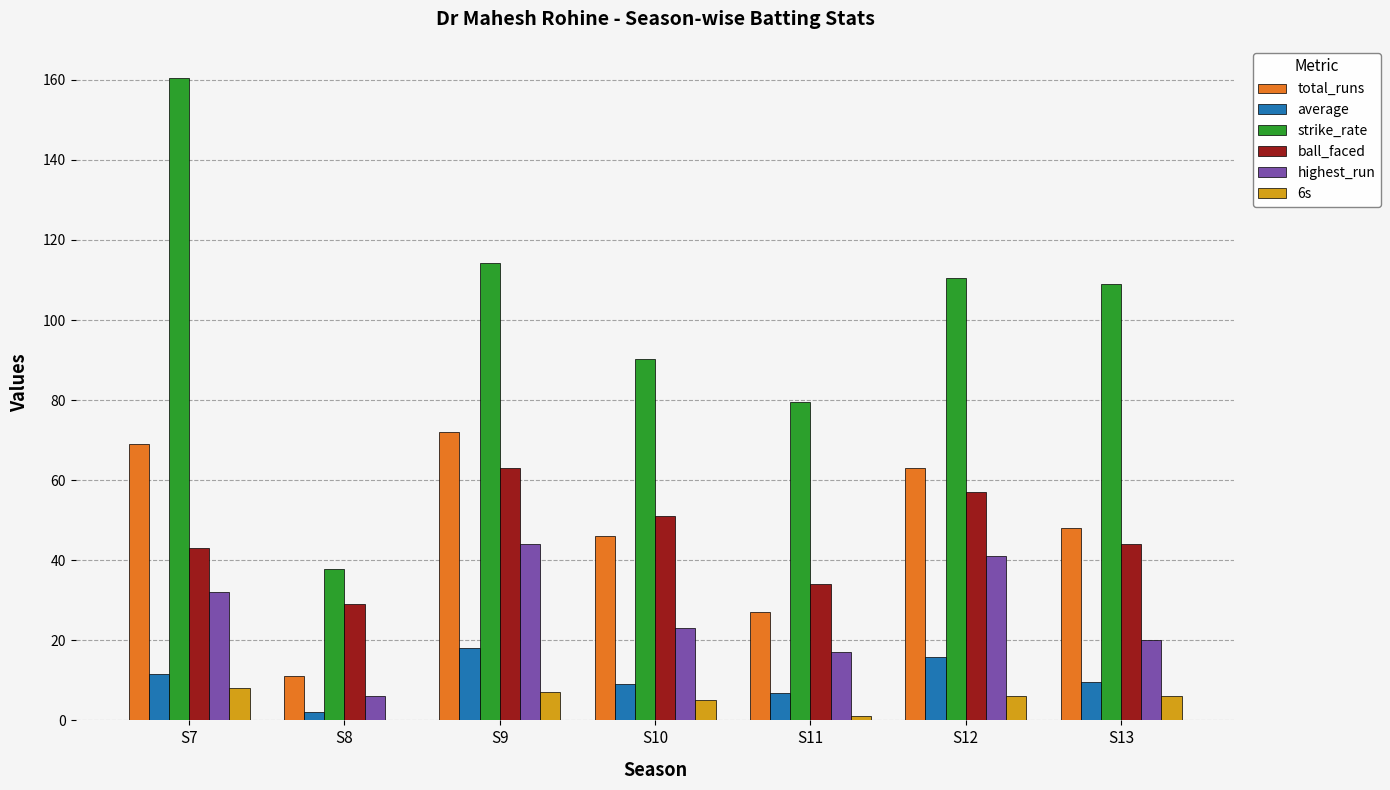

Between S7 and S11, which series saw the biggest shift?

strike_rate